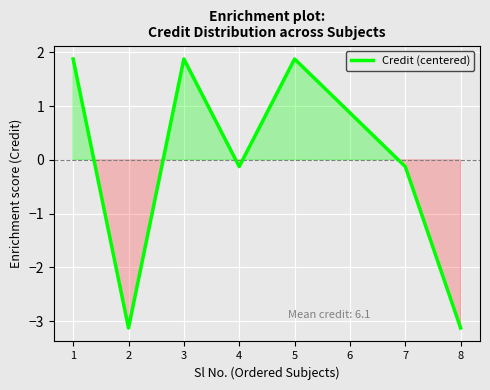

What is the difference between the maximum and minimum values?

5.0